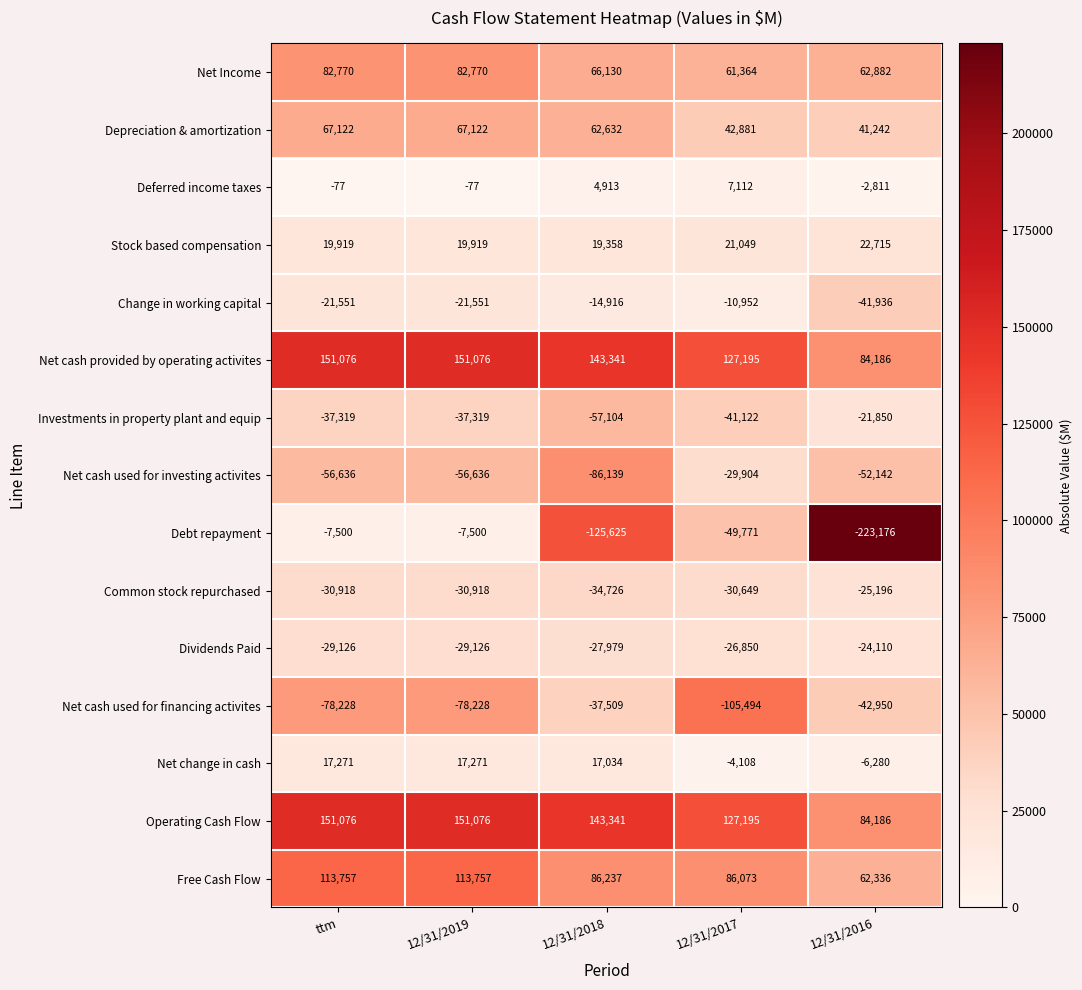

What is the difference between the maximum and minimum values in the Investments in property plant and equip series?

35254